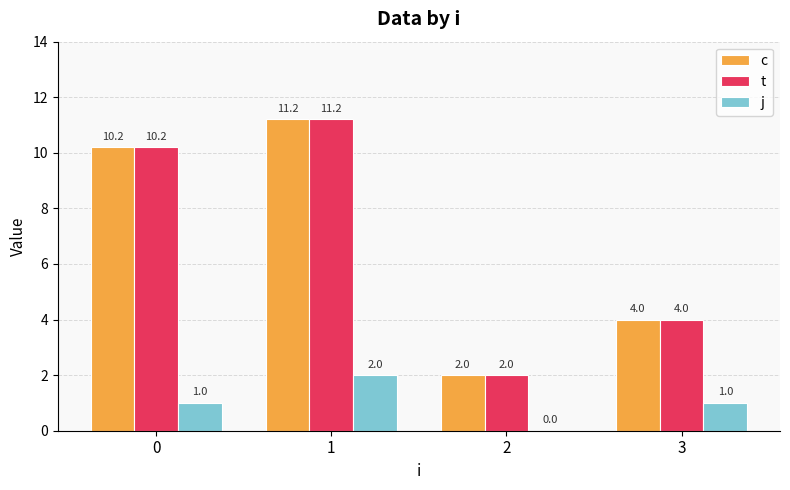

What is the sum of all c values?

27.4